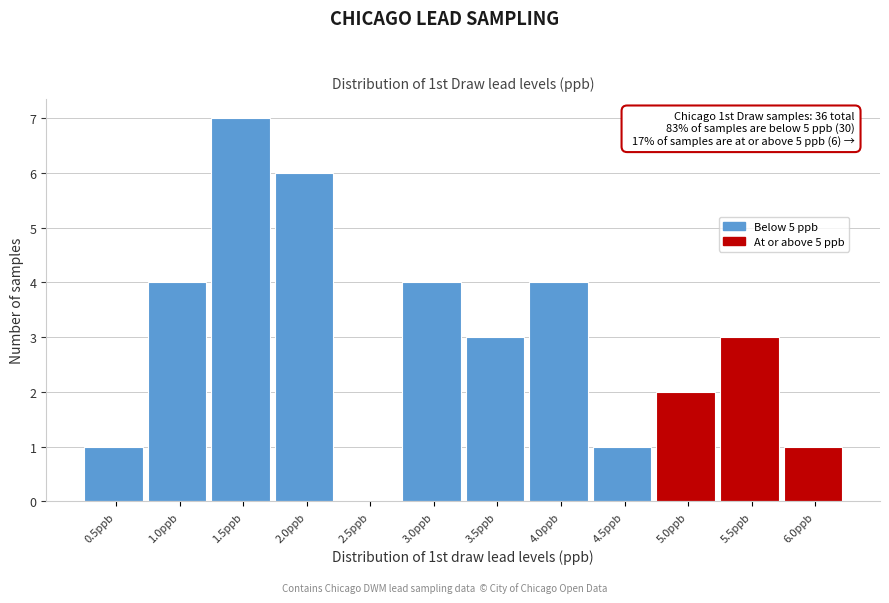

Reading left to right, extract all data points from this chart.

0.5ppb=1	1.0ppb=4	1.5ppb=7	2.0ppb=6	2.5ppb=0	3.0ppb=4	3.5ppb=3	4.0ppb=4	4.5ppb=1	5.0ppb=2	5.5ppb=3	6.0ppb=1